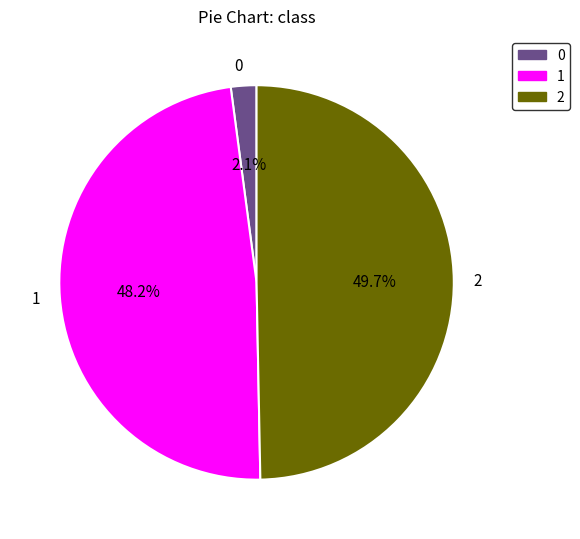

Count the number of slices in the pie.

3